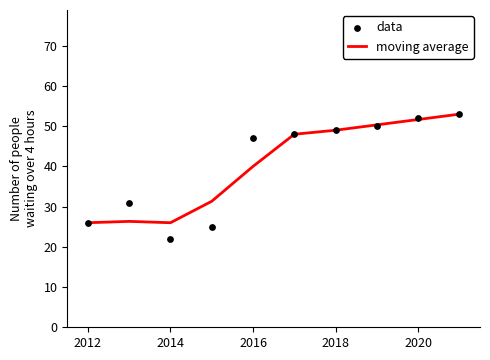

What are all the series names shown in the legend?

moving average, data